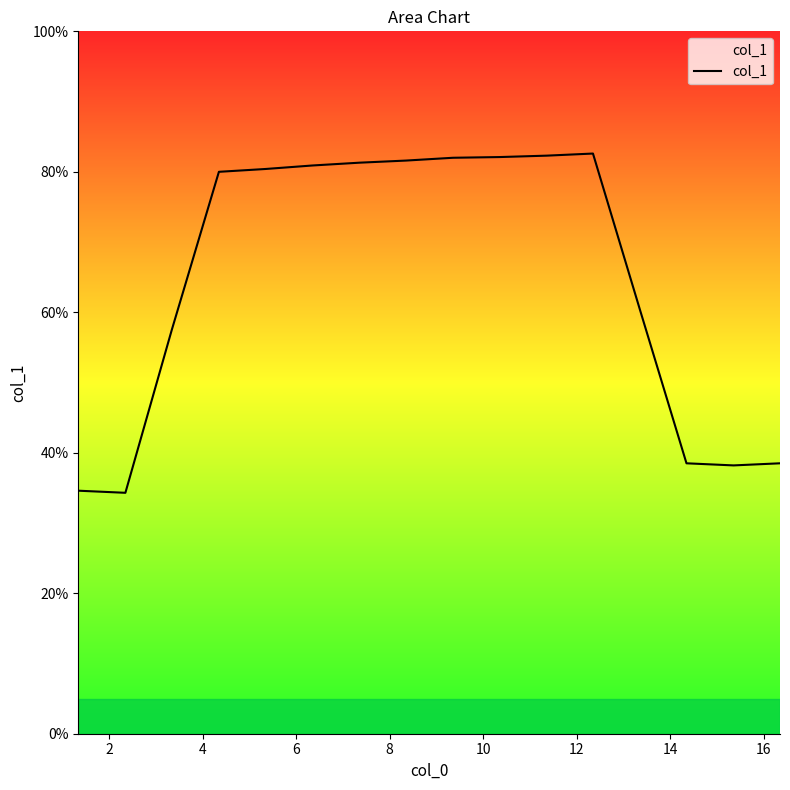

What is the smallest value displayed?

34.3